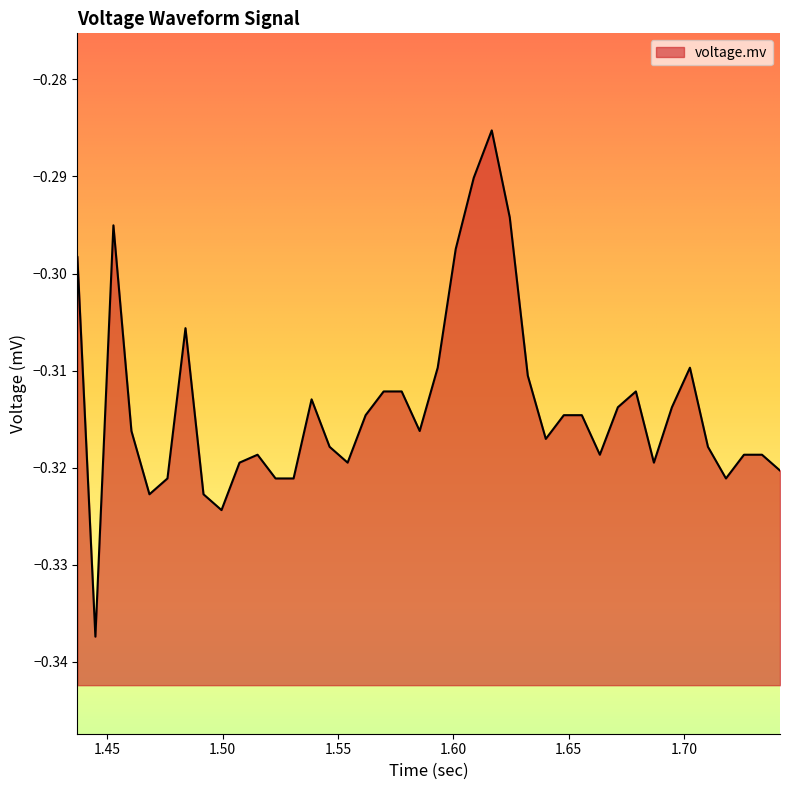

What is the sum of all values?

-12.5